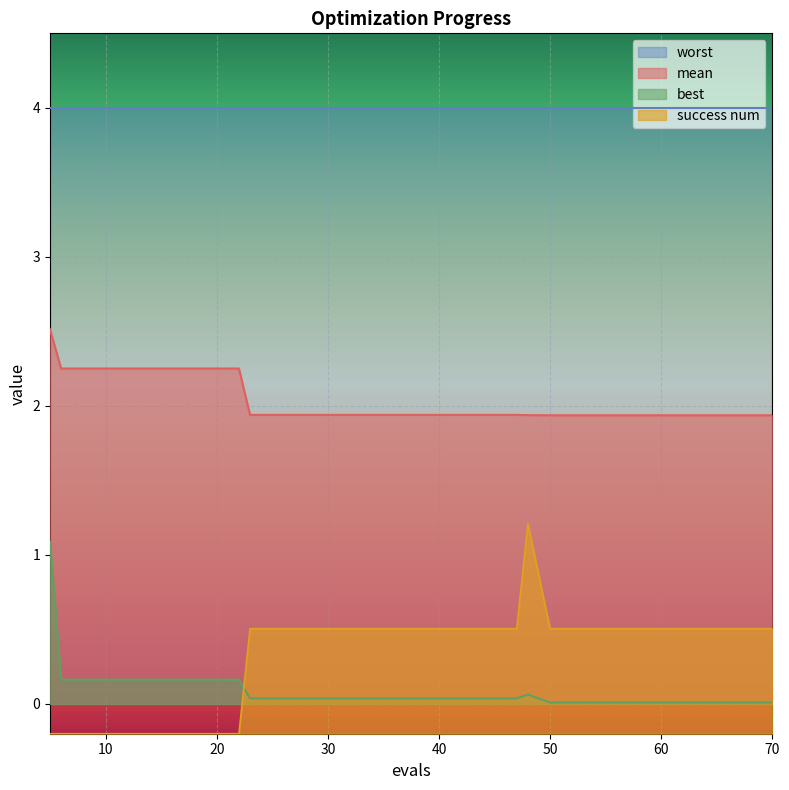

Count the number of categories in the chart.

20